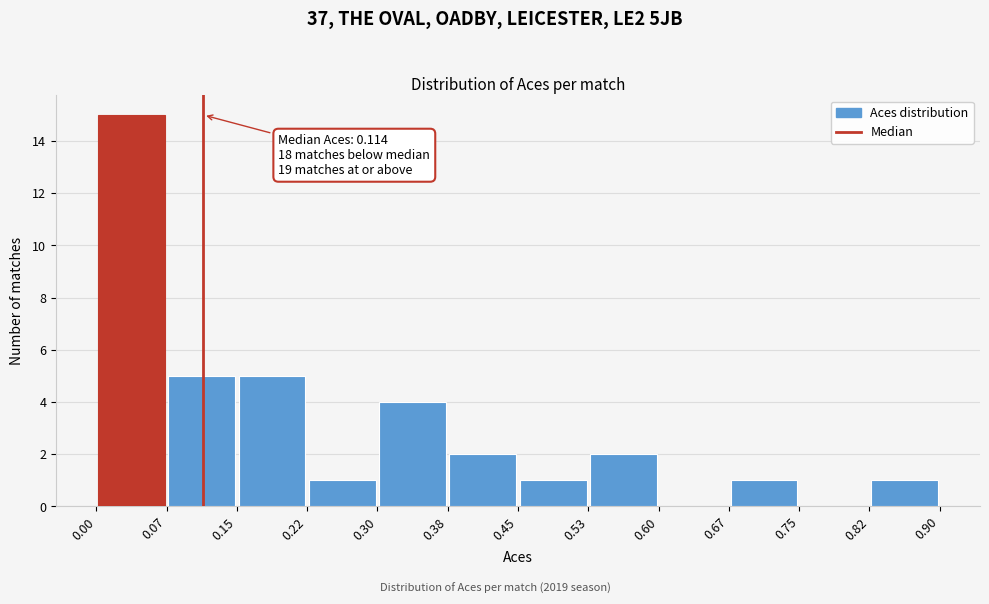

Over which range of the x-axis is the bar tallest?

0.00 to 0.07